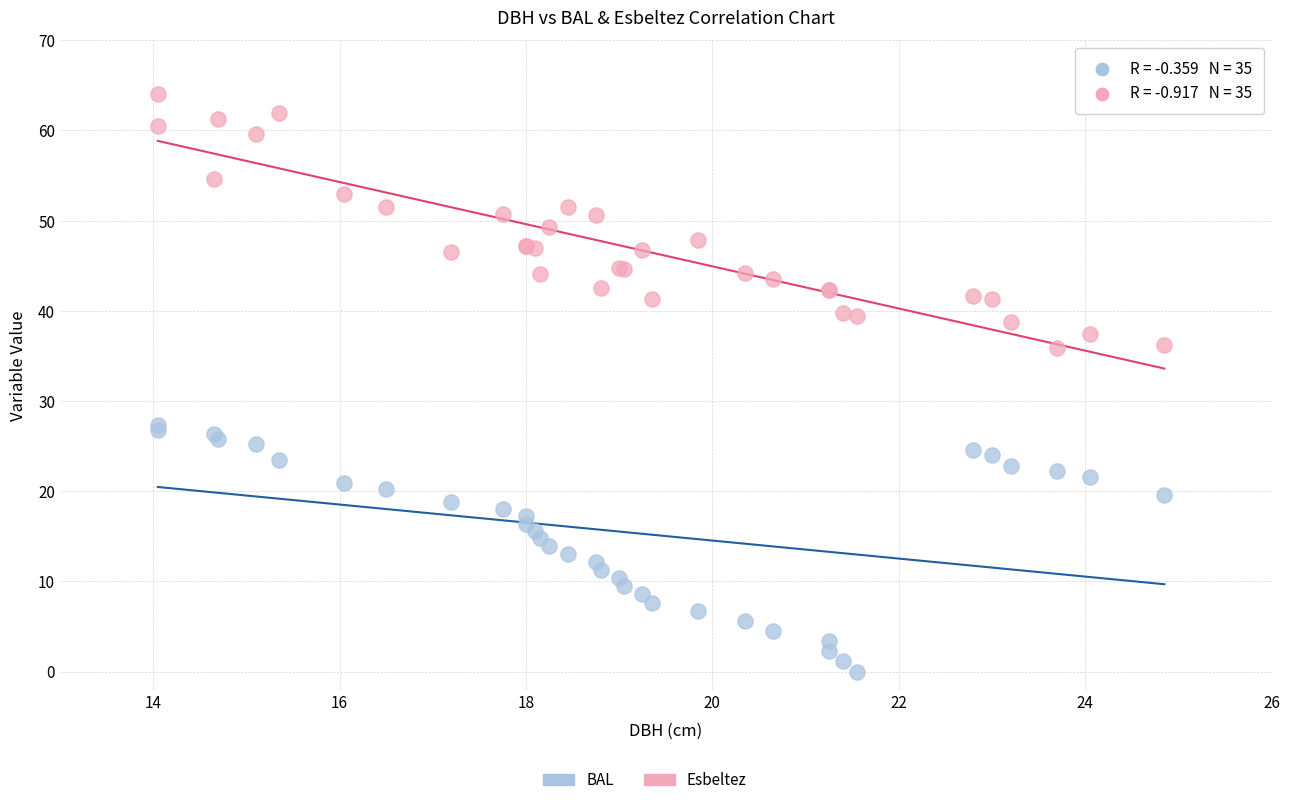

Which series reaches the maximum Y coordinate?

Esbeltez